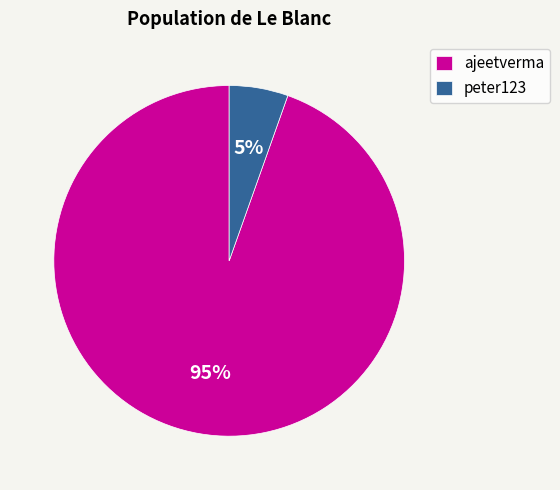

Is the sum of ajeetverma and peter123 greater than half?

Yes